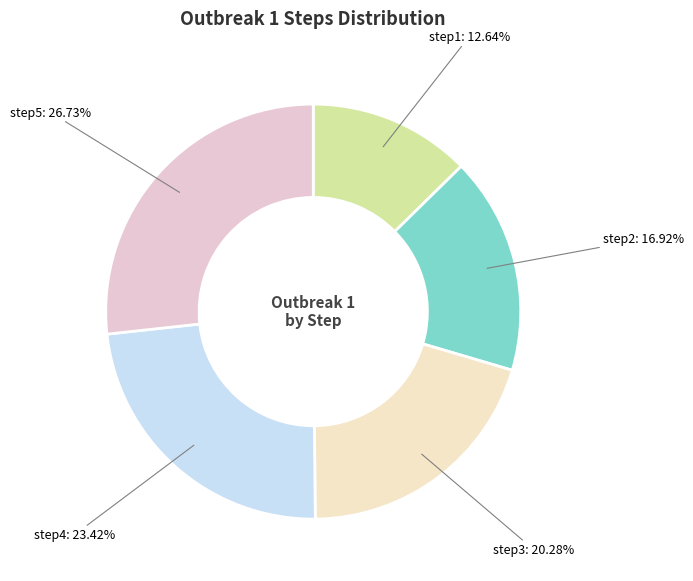

What is the total percentage of step1 and step4?

36.1%